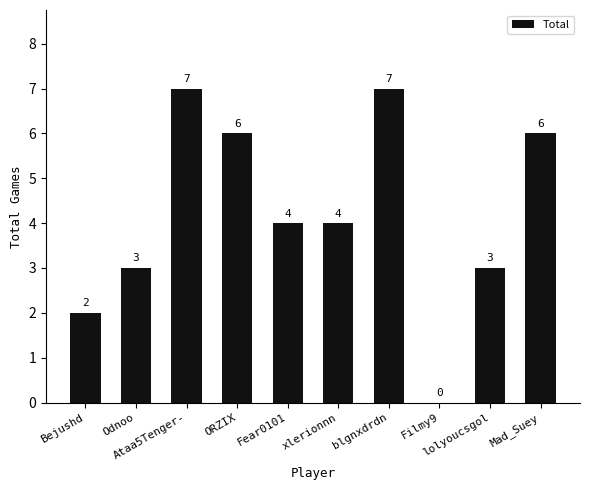

How many values are between 3 and 6?

6